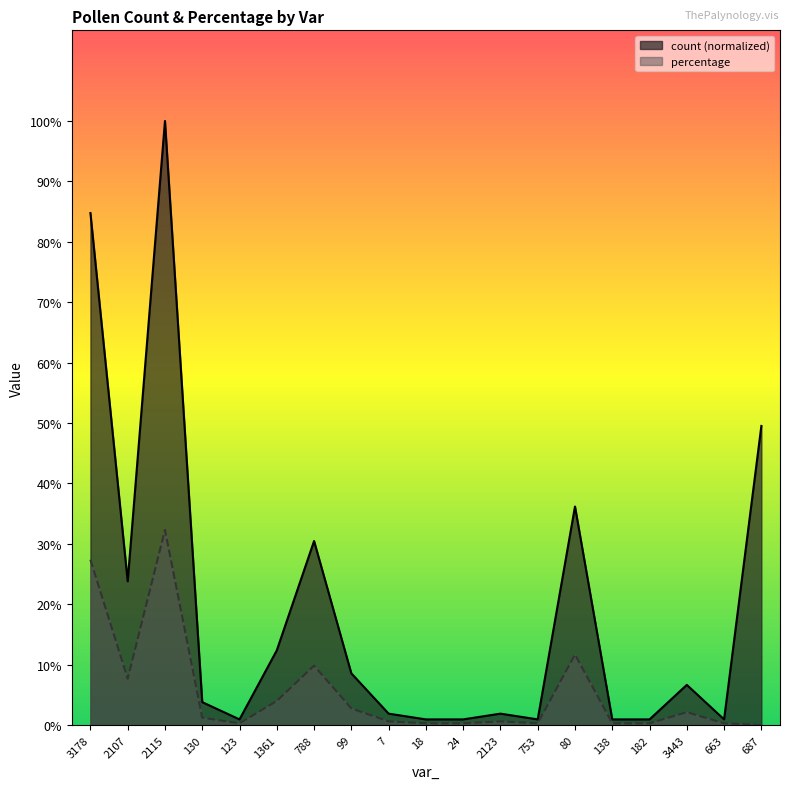

Does the chart have visible grid lines?

No